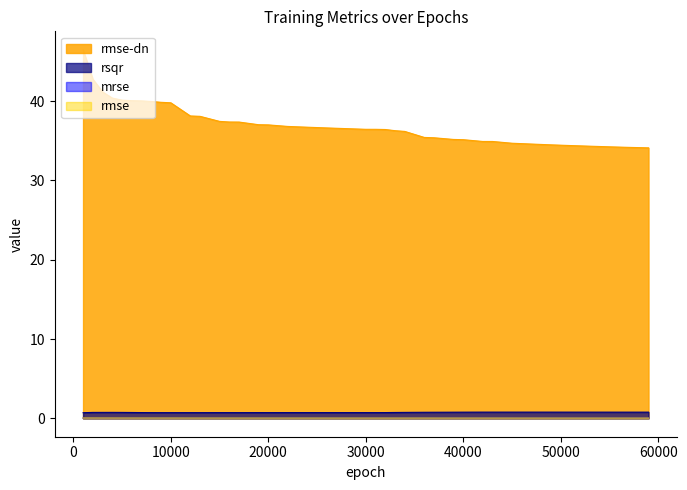

Where is rmse nearest to the value 0?

59000